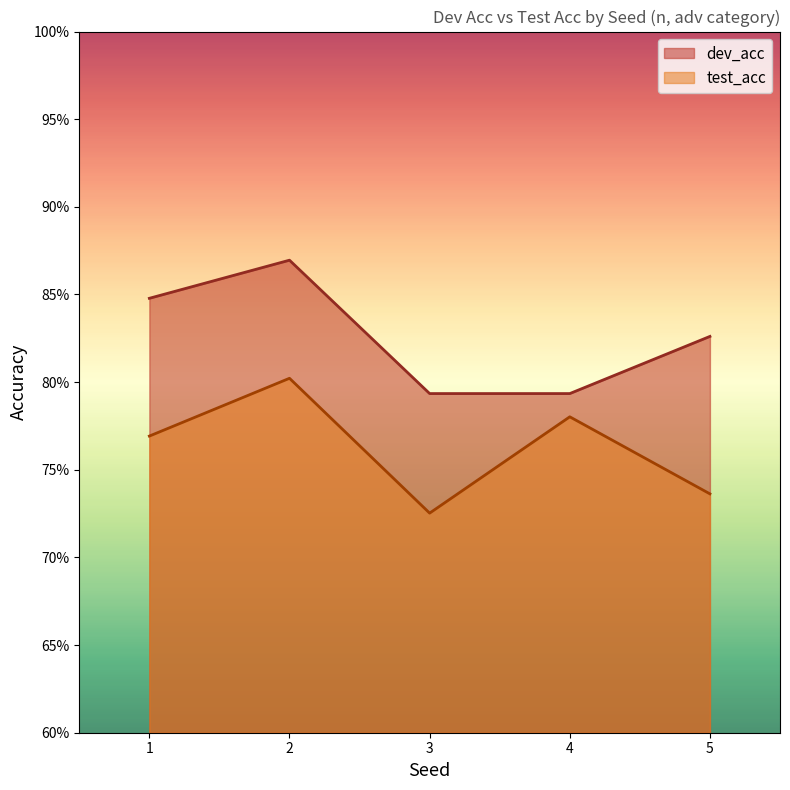

What is the difference between the test_acc values at 3 and 4?

0.1